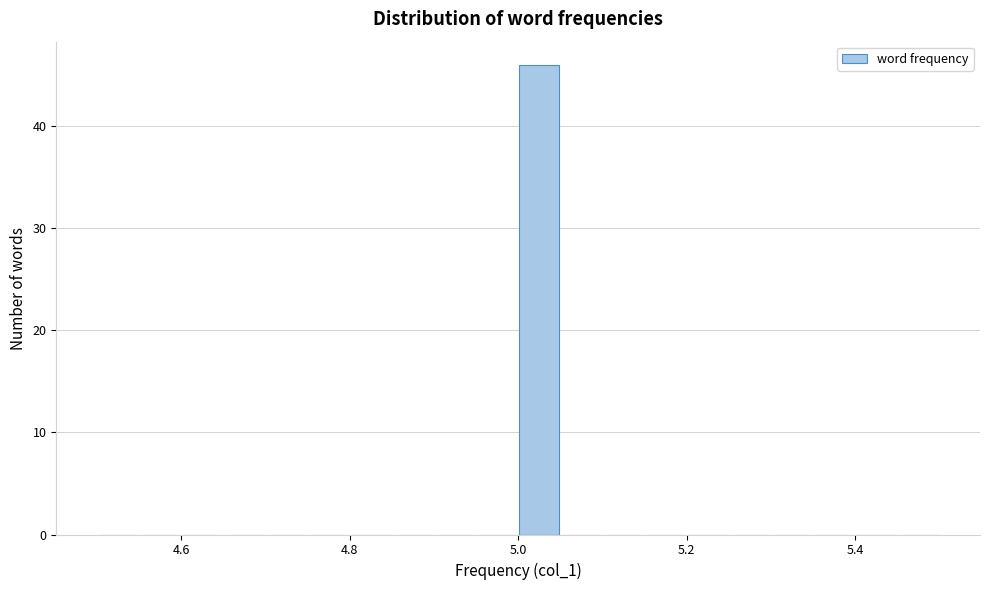

Read against the x-axis, roughly where is the centre of the tallest bar?

5.02